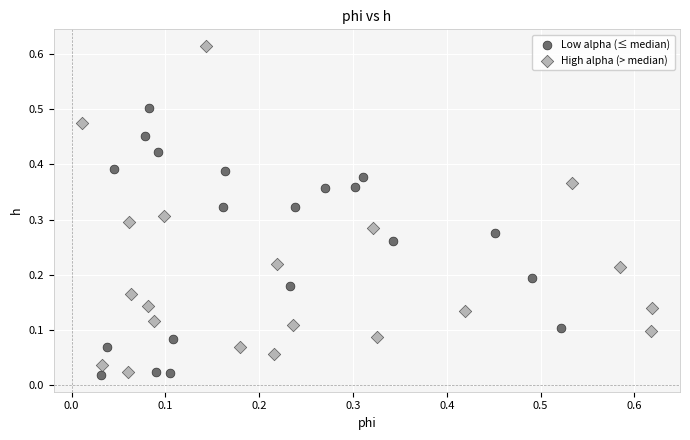

Which series has the widest spread of Y values?

High alpha (> median)